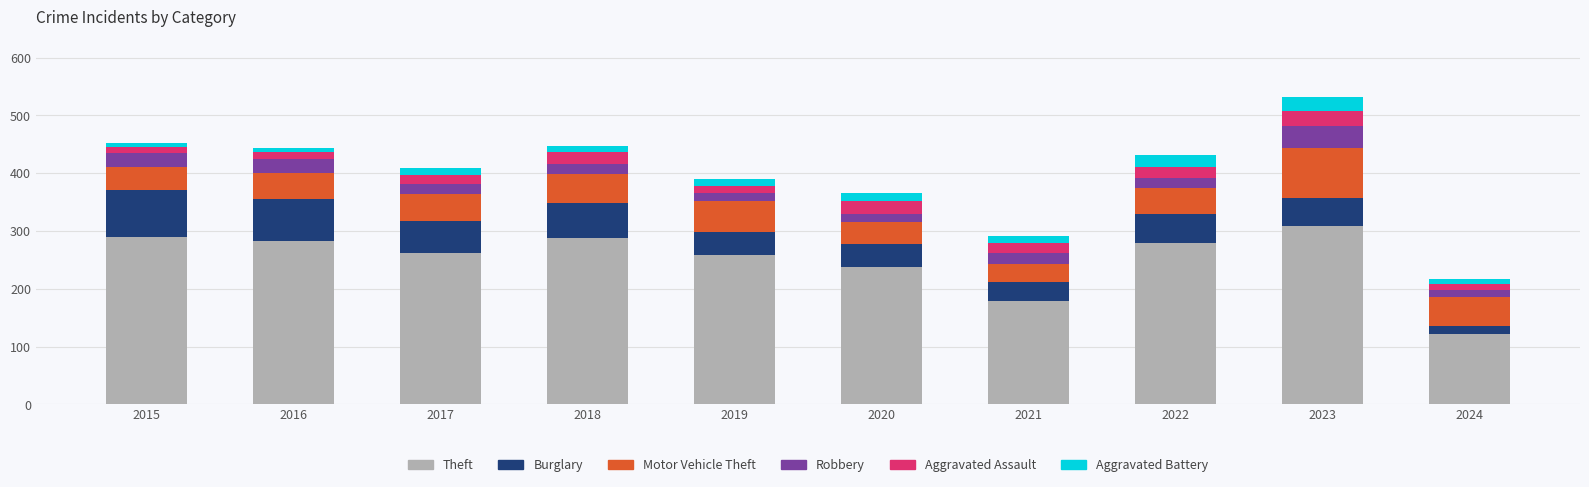

What are all the series names shown in the legend?

Theft, Burglary, Motor Vehicle Theft, Robbery, Aggravated Assault, Aggravated Battery